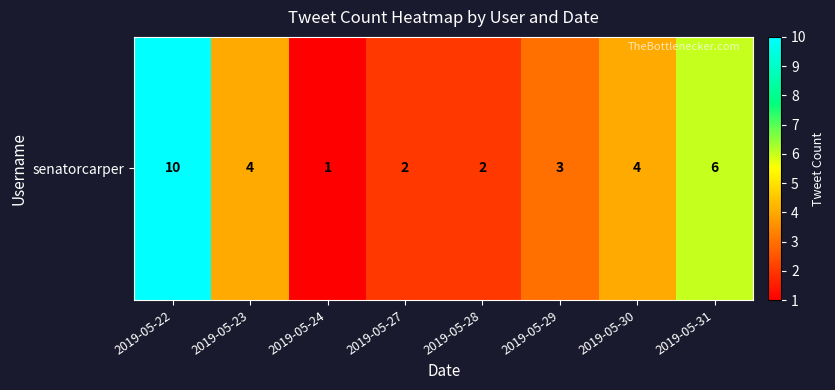

The value at 2019-05-28 is 2. True or false?

True